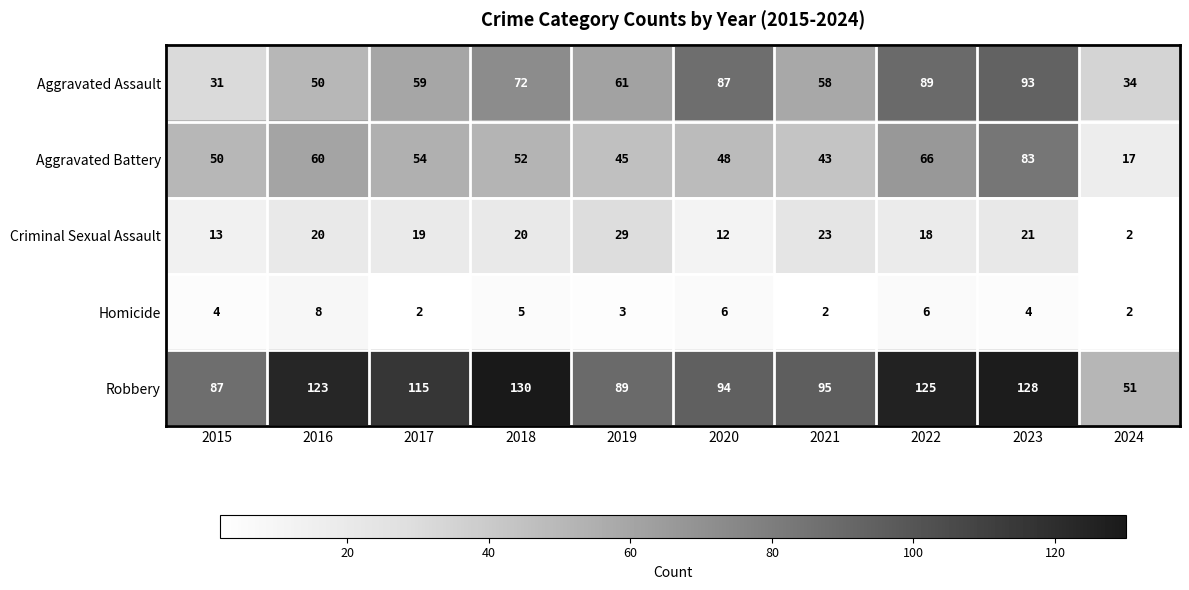

List the labels in order of Aggravated Battery value, largest first.

2023, 2022, 2016, 2017, 2018, 2015, 2020, 2019, 2021, 2024